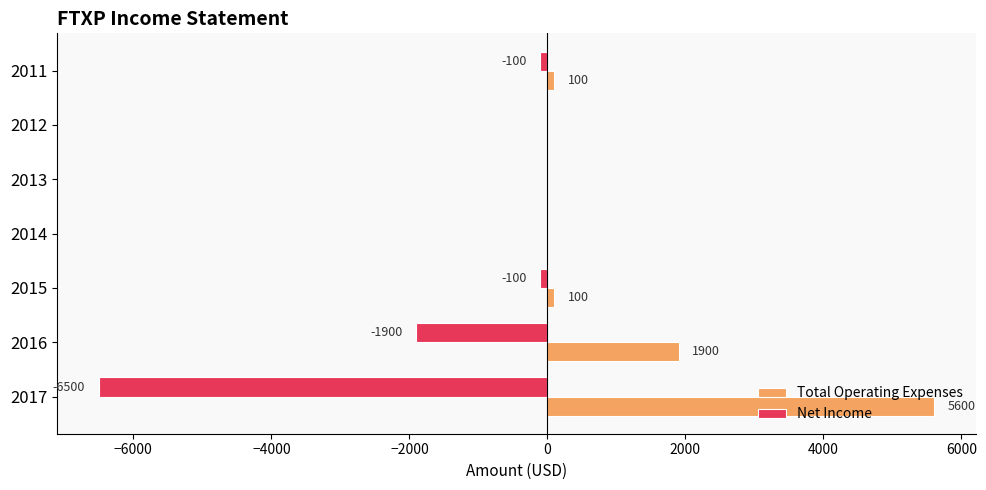

Is the value of Net Income at 2015 greater than the value of Total Operating Expenses at 2015?

No